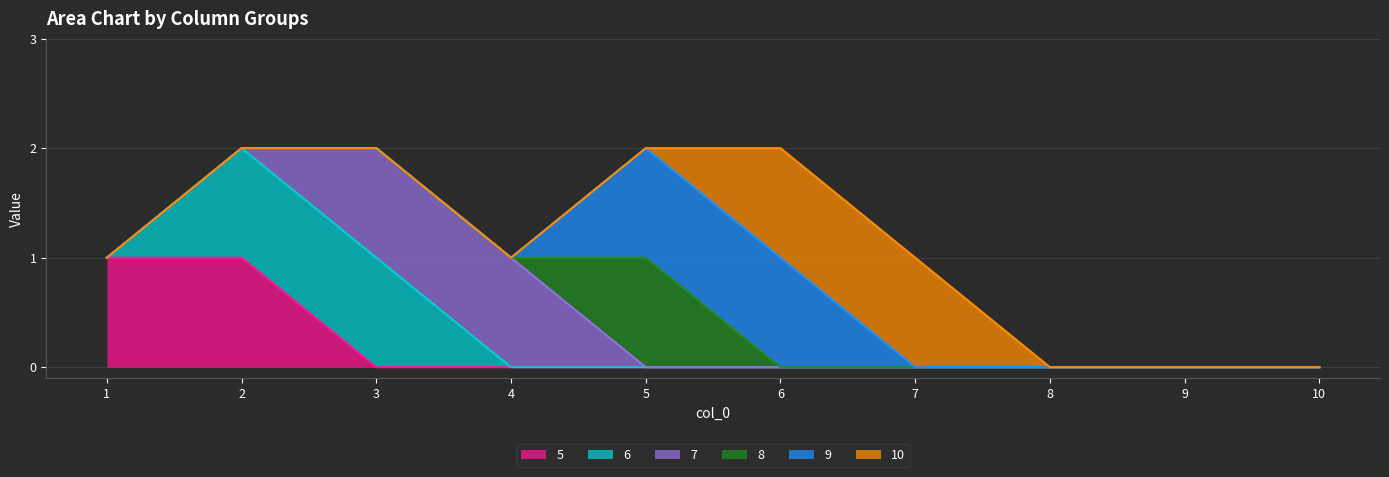

Is it true that 8 equals 0 at 2?

True